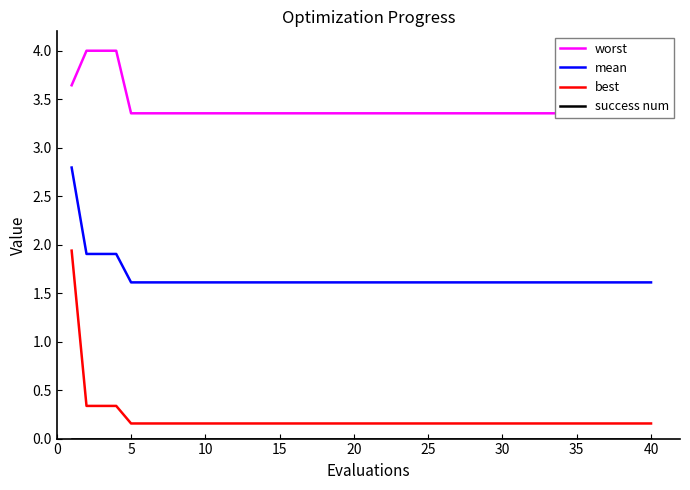

True or false: worst and mean intersect in this chart.

False